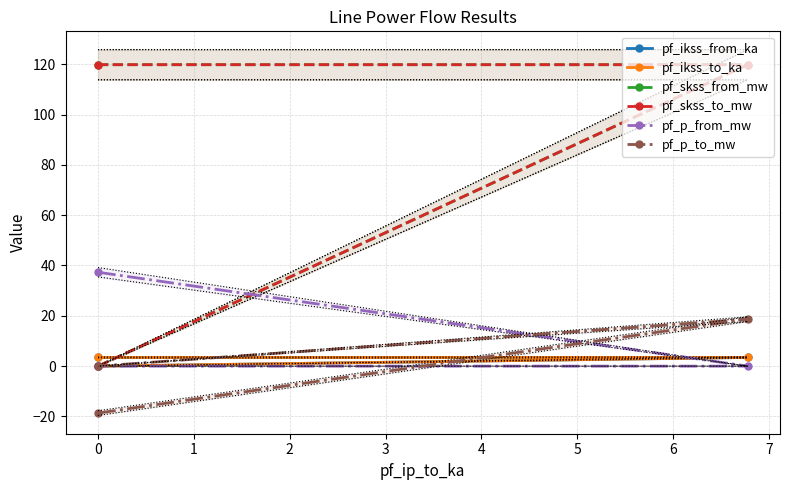

What is the sum of all pf_p_from_mw values?

37.3